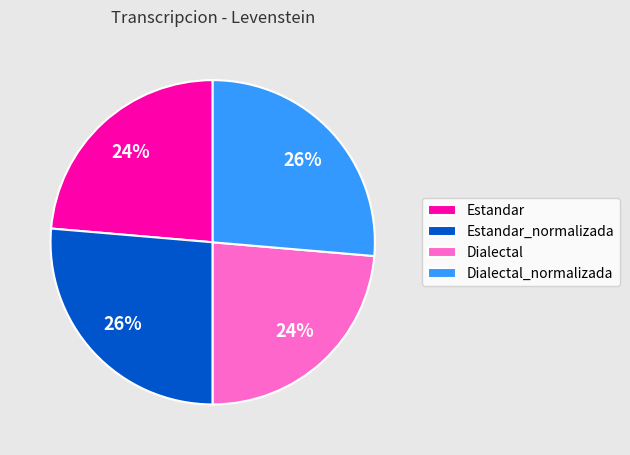

To the nearest percent, what is the average slice percentage?

25%